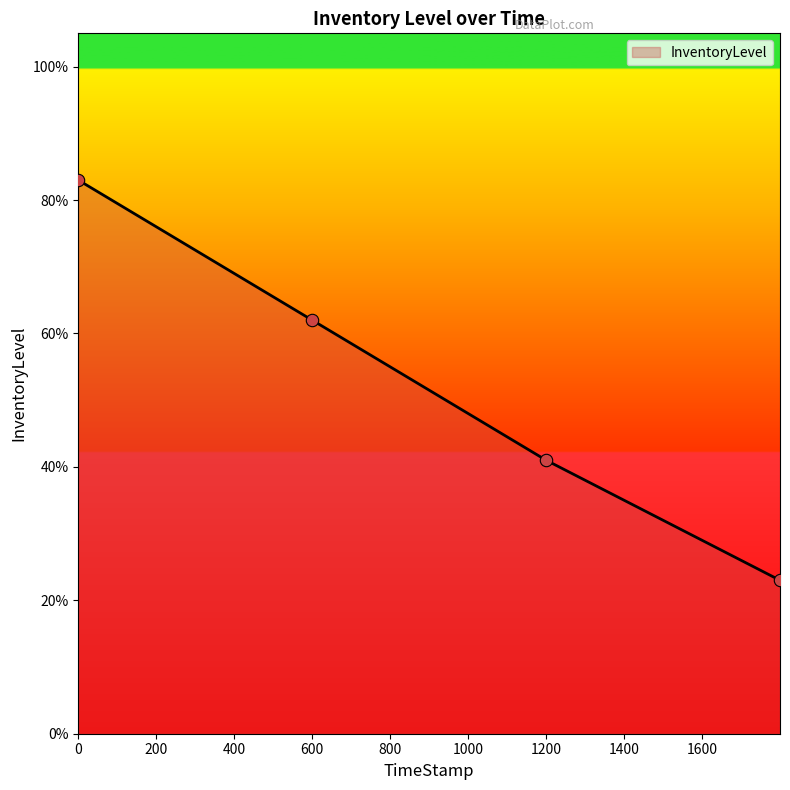

What is the change in value from 599.78 to 1200?

-0.2